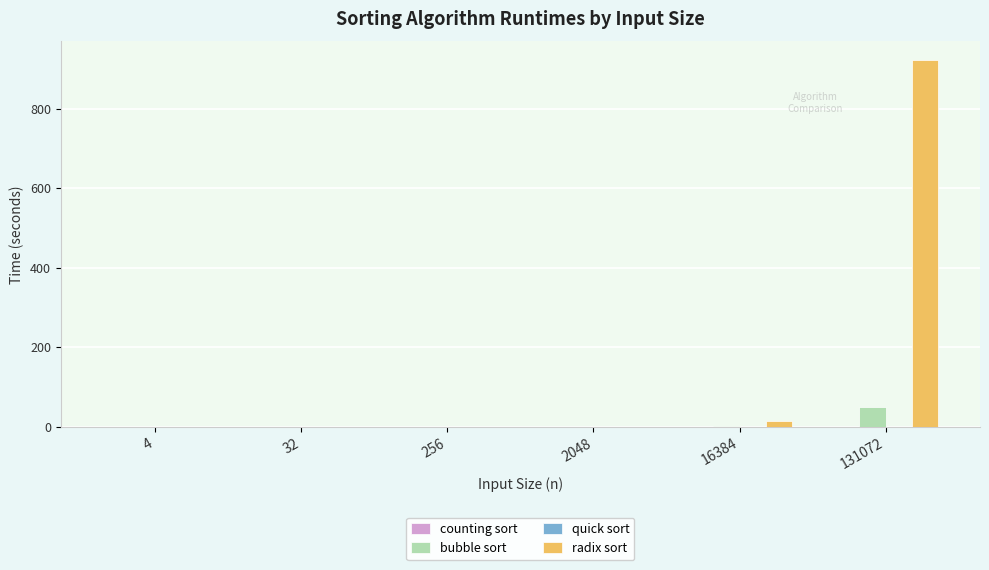

What is the maximum value shown in the chart?

922.9